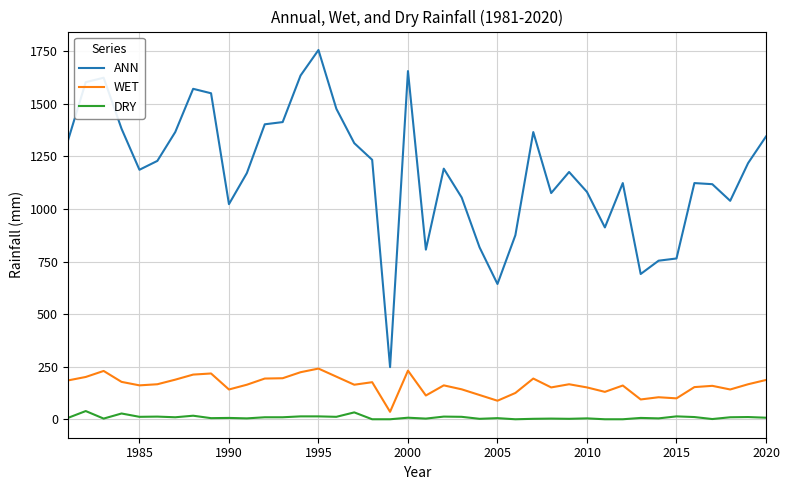

Rank the series by their maximum value, from highest to lowest.

ANN, WET, DRY